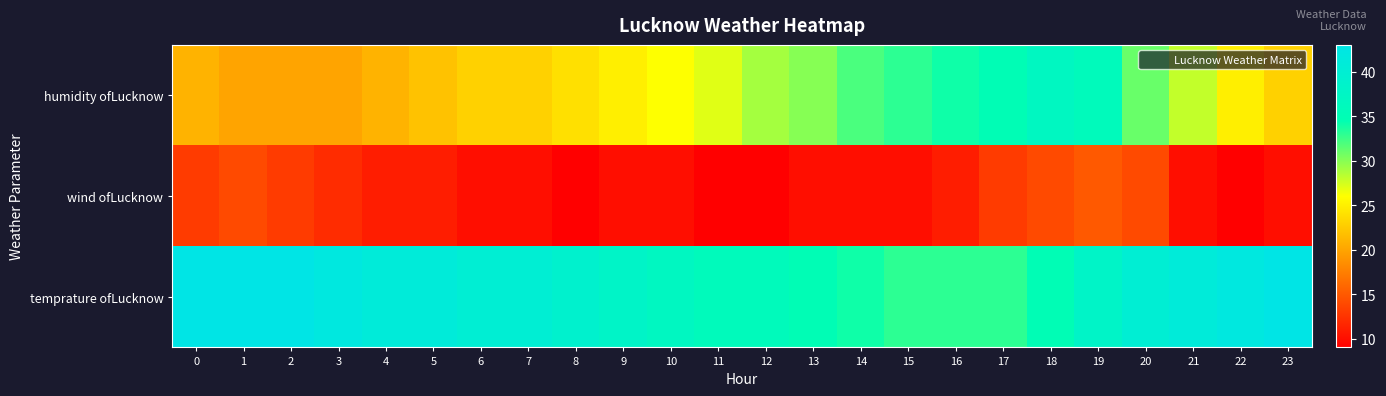

Reading left to right, list all the values displayed in this chart.

humidity ofLucknow: 0=21	1=20	2=20	3=20	4=21	5=22	6=23	7=23	8=24	9=25	10=26	11=27	12=29	13=30	14=32	15=33	16=34	17=35	18=37	19=36	20=31	21=28	22=25	23=23
wind ofLucknow: 0=13	1=14	2=13	3=12	4=11	5=11	6=10	7=10	8=9	9=10	10=10	11=9	12=9	13=10	14=10	15=10	16=11	17=13	18=14	19=15	20=14	21=10	22=9	23=10
temprature ofLucknow: 0=43	1=43	2=43	3=42	4=41	5=41	6=40	7=40	8=39	9=38	10=37	11=36	12=36	13=35	14=34	15=33	16=33	17=33	18=35	19=38	20=40	21=41	22=42	23=43